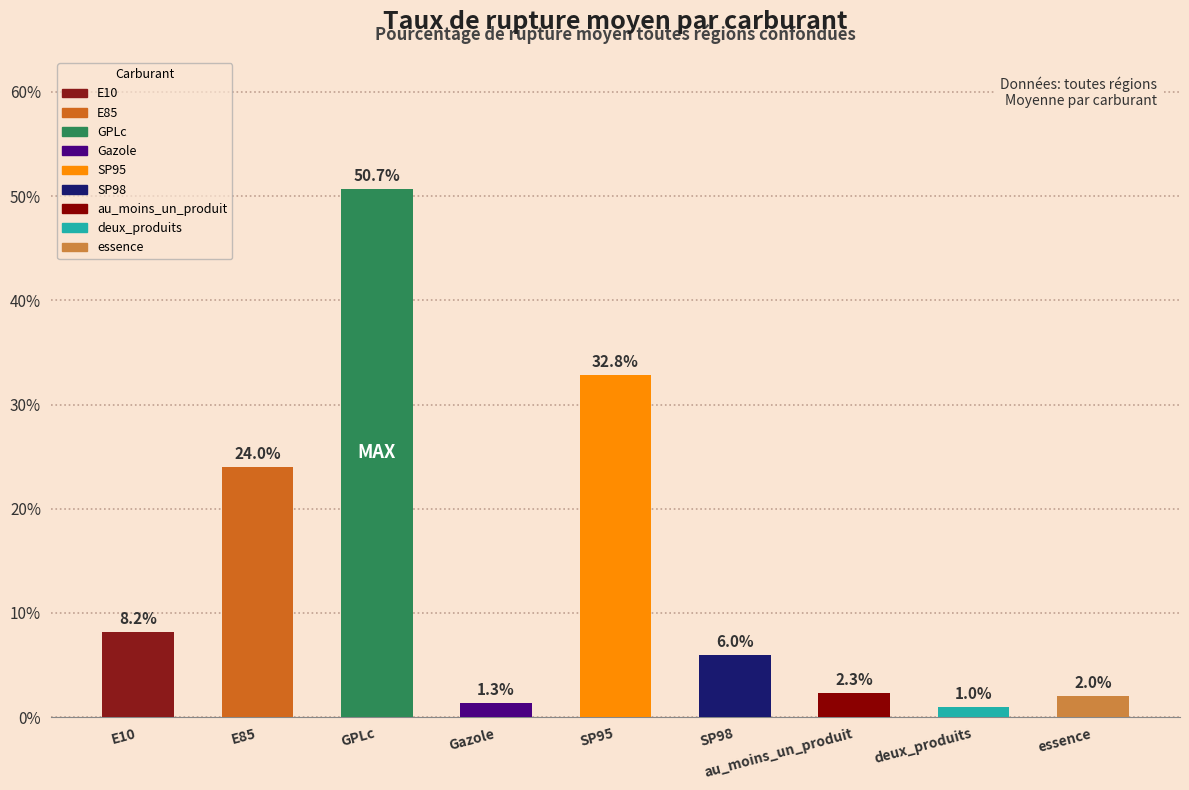

What is the sum of all values?

128.3